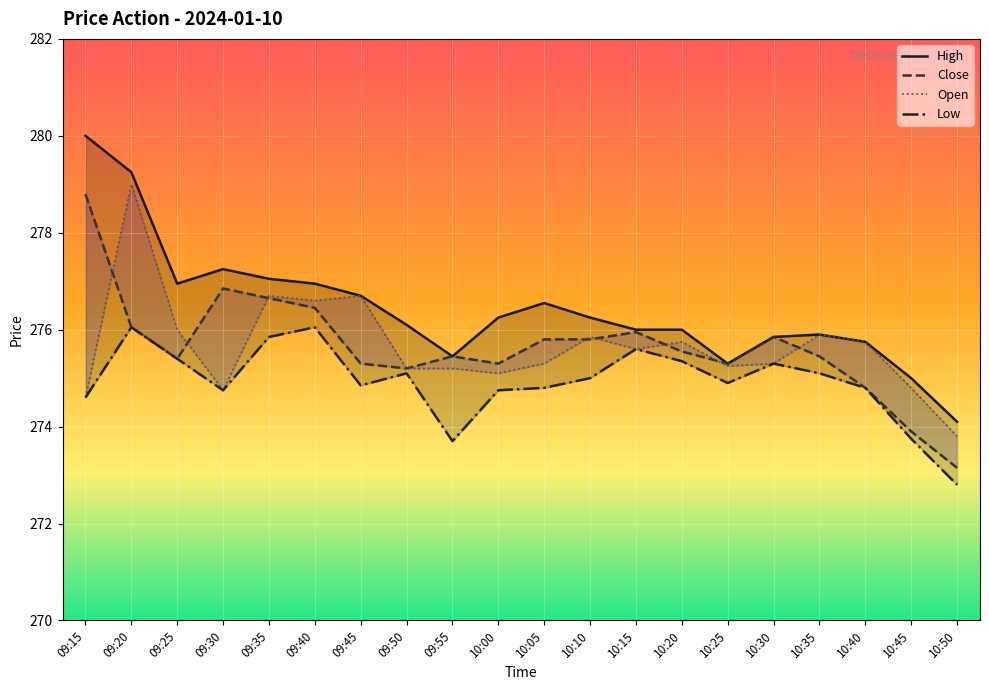

Is it true that Open equals 275.6 at 10:15?

True